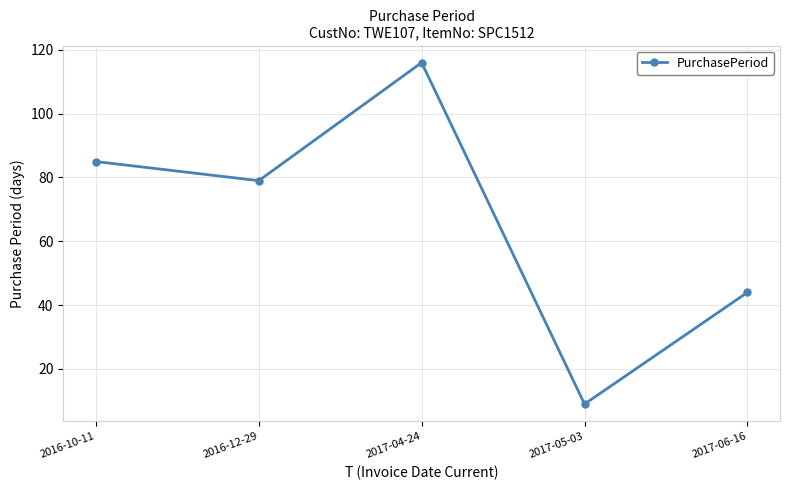

What is the difference between the values at 2016-10-11 and 2017-04-24?

31